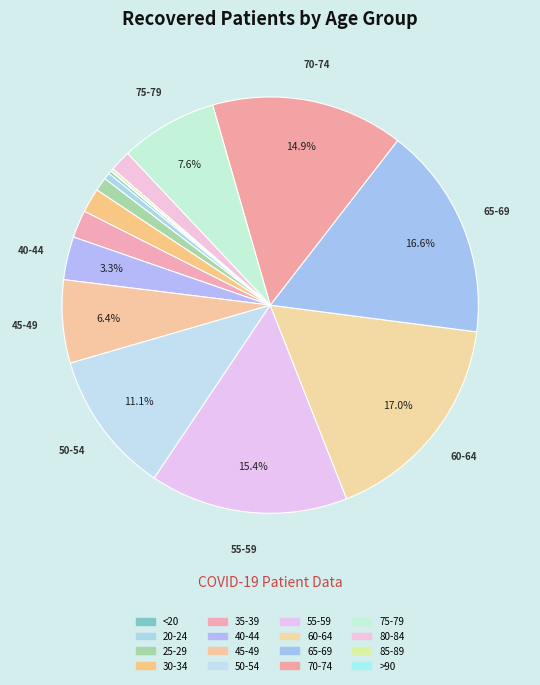

True or false: 50-54 accounts for 5% of the total.

False